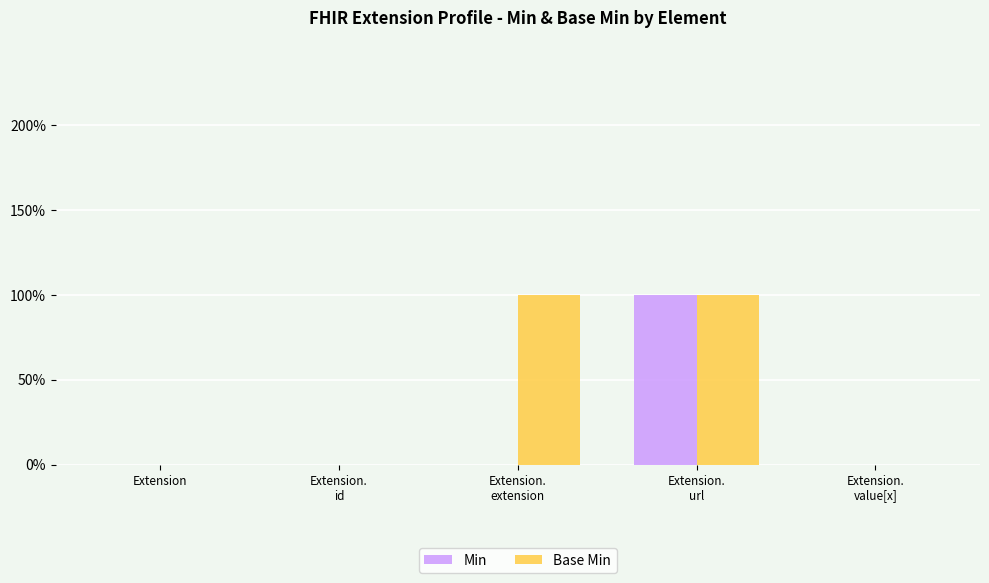

Are the bars horizontal?

No